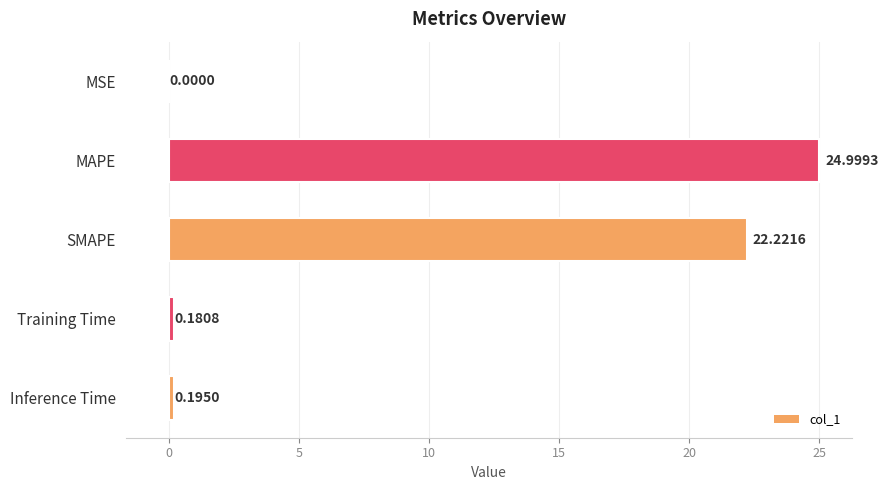

Which category has the highest value across all series?

MAPE